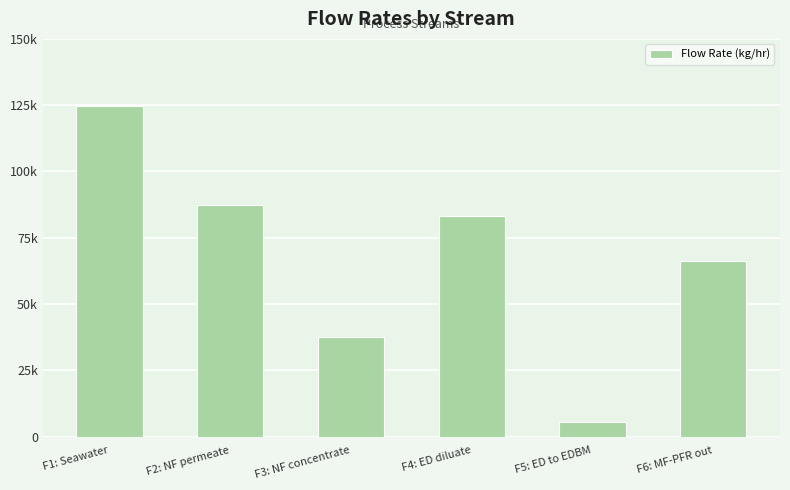

What is the label of the 3rd bar from the right?

F4: ED diluate